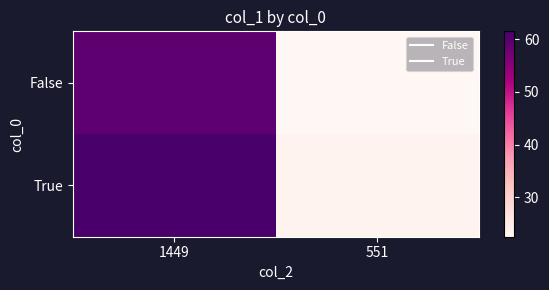

Reading left to right, what are all the values shown in this chart?

False: 1449=59.3	551=22.5
True: 1449=61.5	551=23.4